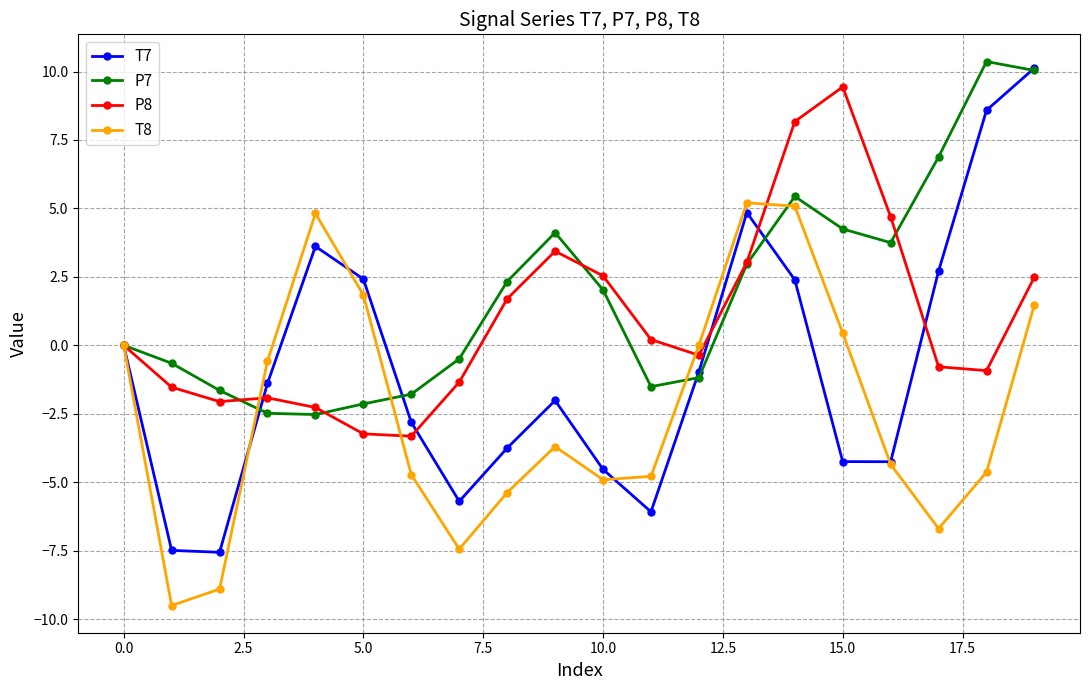

Rank the series by their average value, from highest to lowest.

P7, P8, T7, T8